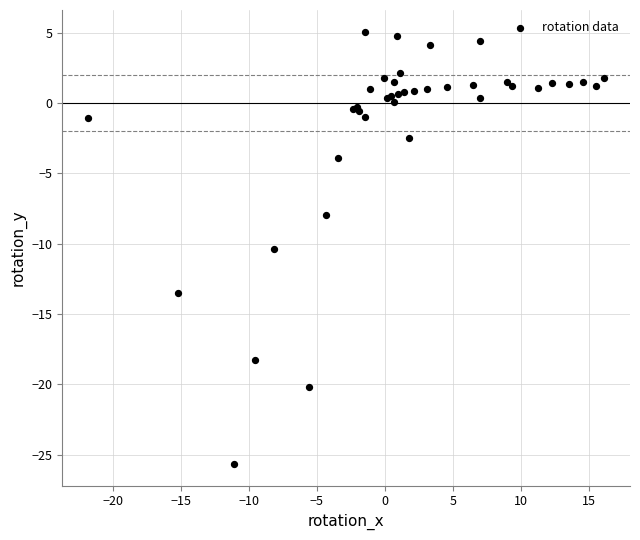

What Y value in the scatter plot is closest to -10?

-10.3